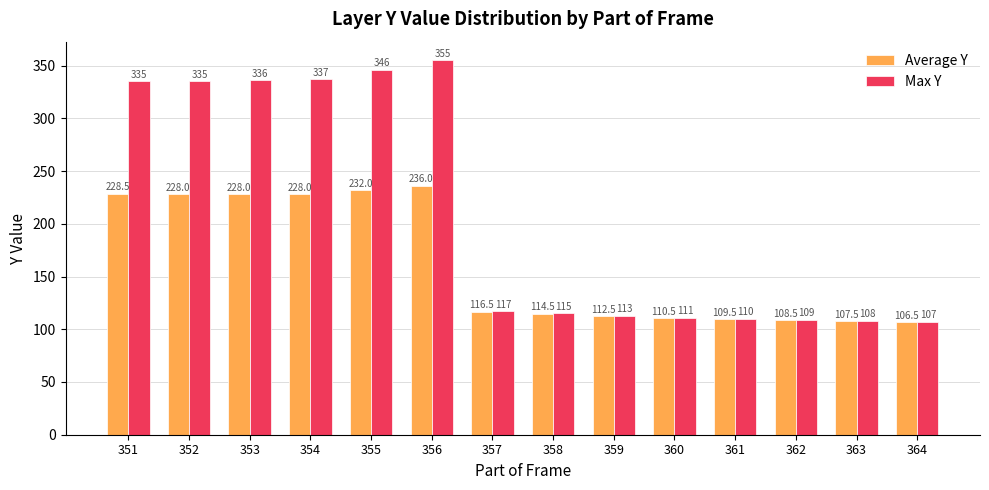

Rank the series by their maximum value, from highest to lowest.

Max Y, Average Y